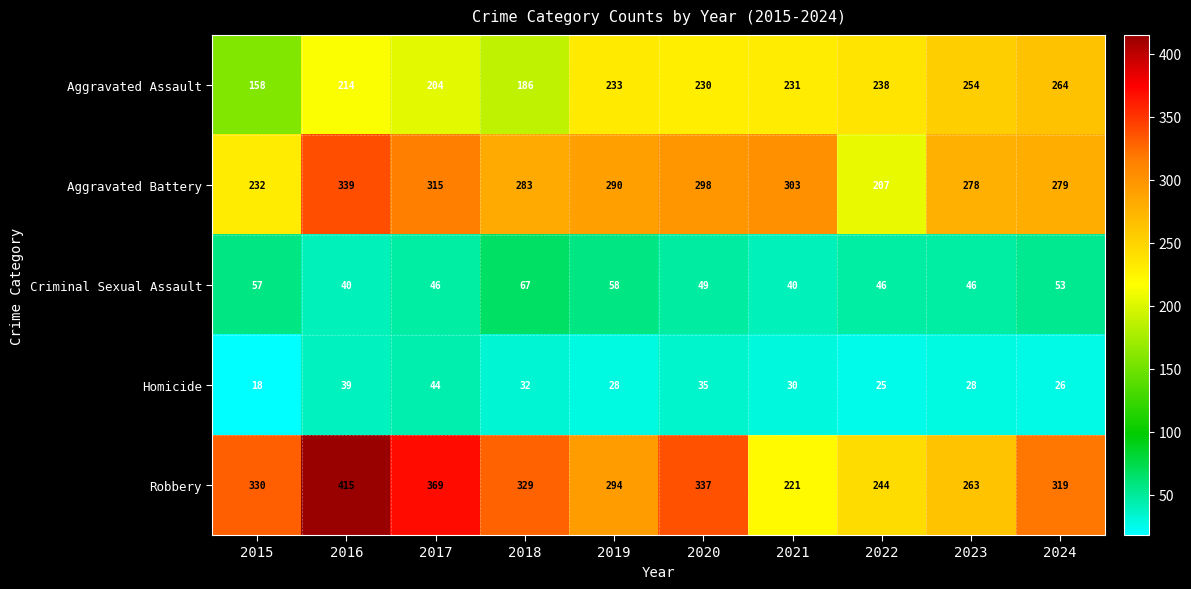

Which series changed the most between 2015 and 2020?

Aggravated Assault